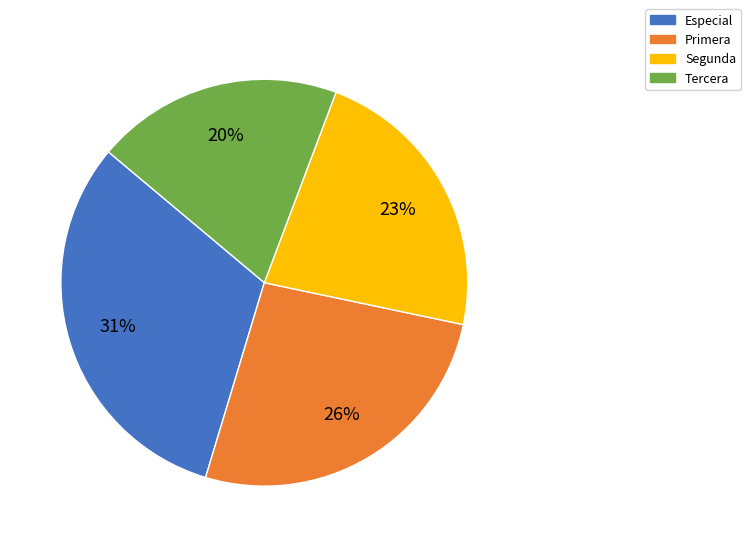

Is there any slice that represents more than half of the pie?

No